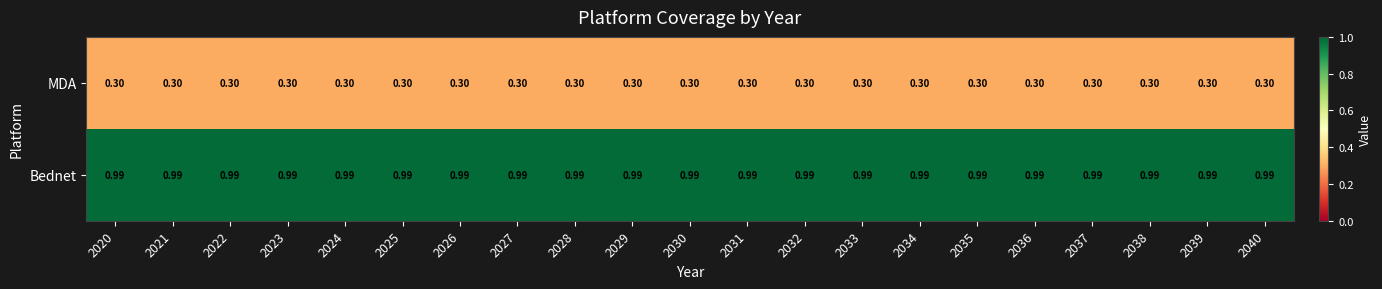

What is the difference between the highest and lowest values at 2035?

0.7